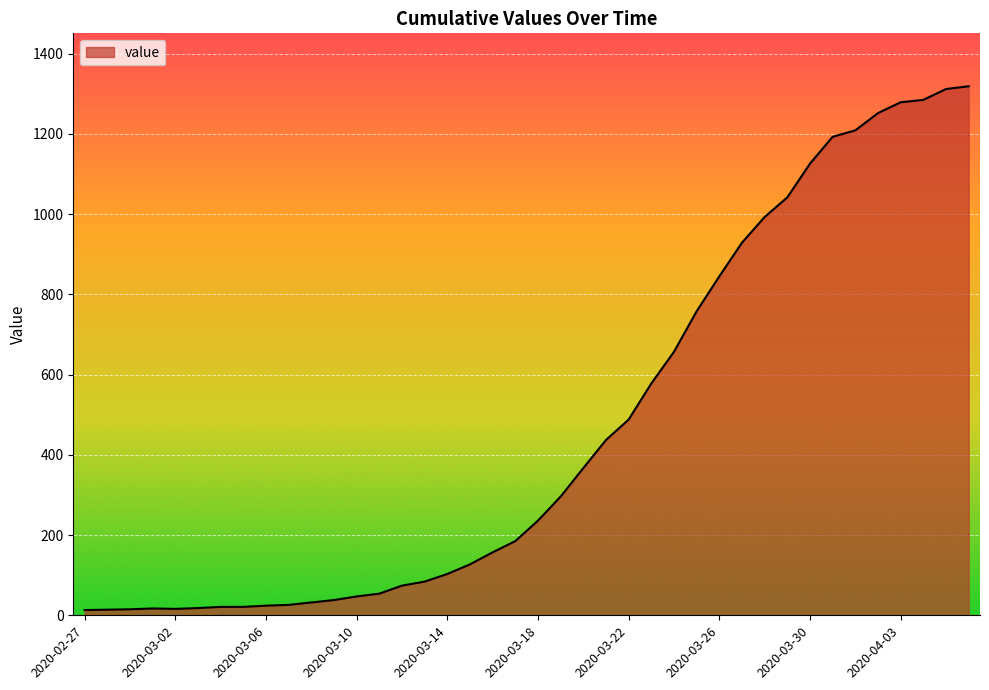

Reading left to right, list all the values displayed in this chart.

13	14	15	17	16	18	21	21	24	26	32	38	47	54	74	84	103	127	157	185	236	296	367	437	488	578	657	758	845	929	993	1042	1126	1193	1209	1252	1279	1285	1312	1319